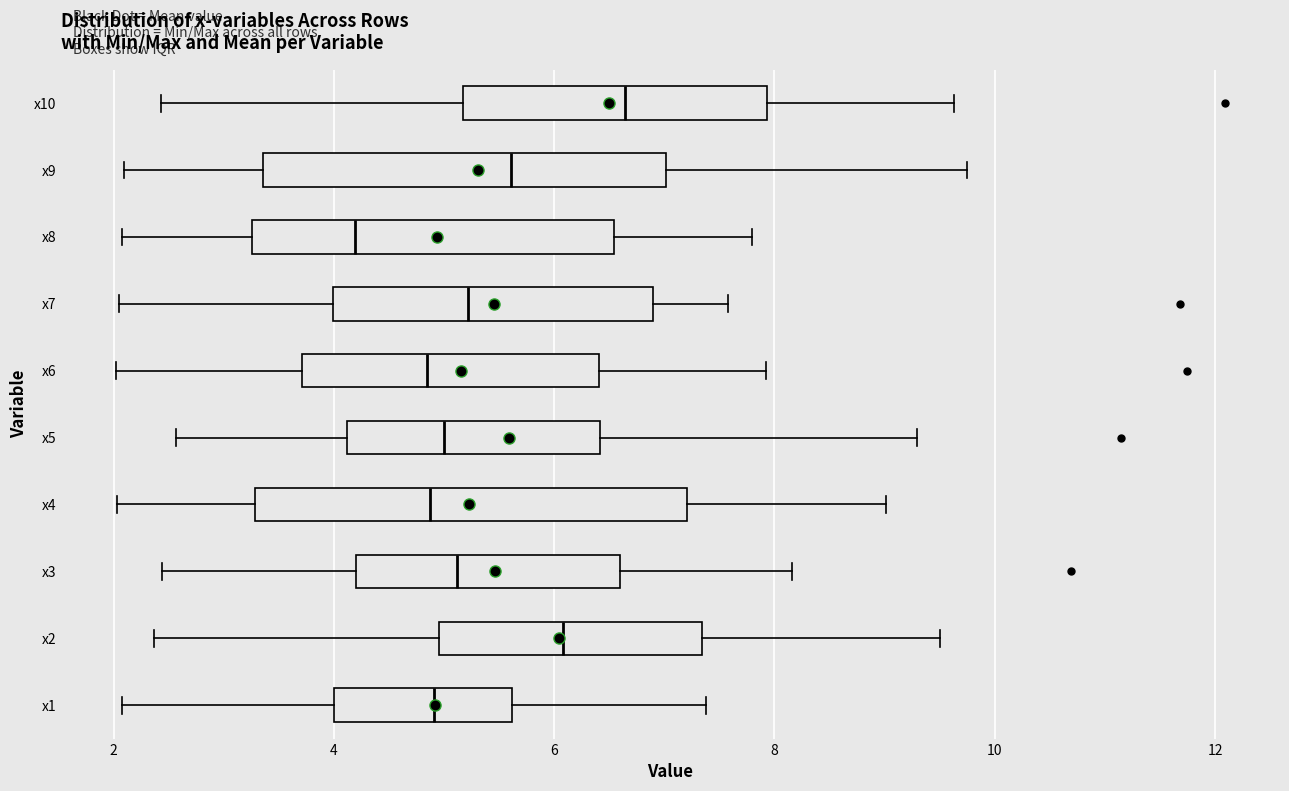

Which box's median line is the furthest to the right?

x10